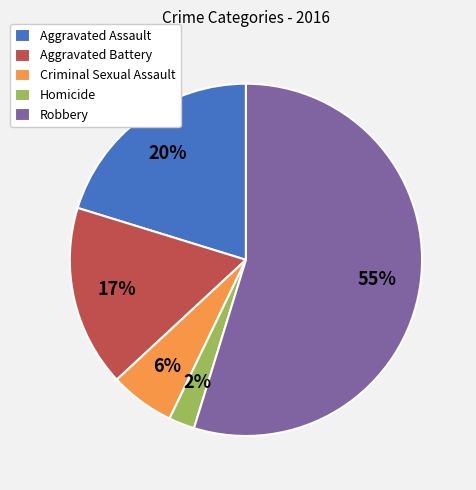

To the nearest percent, what portion does Criminal Sexual Assault represent?

6%